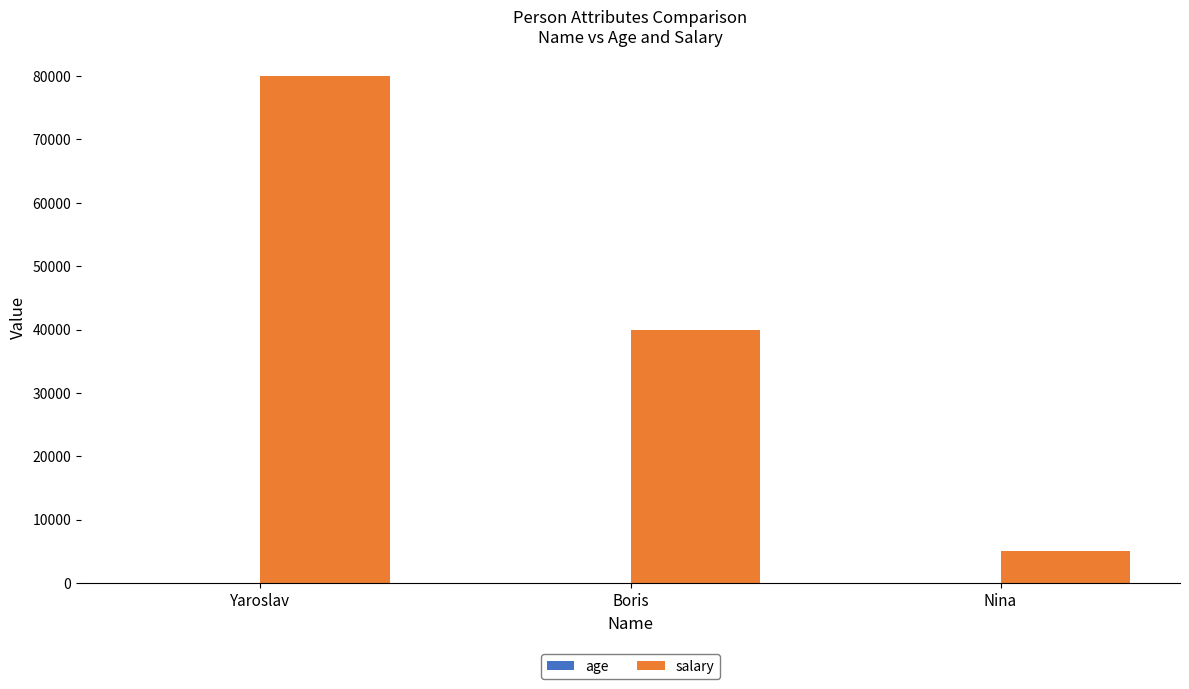

Count the salary values in the range 5000 to 80000.

3